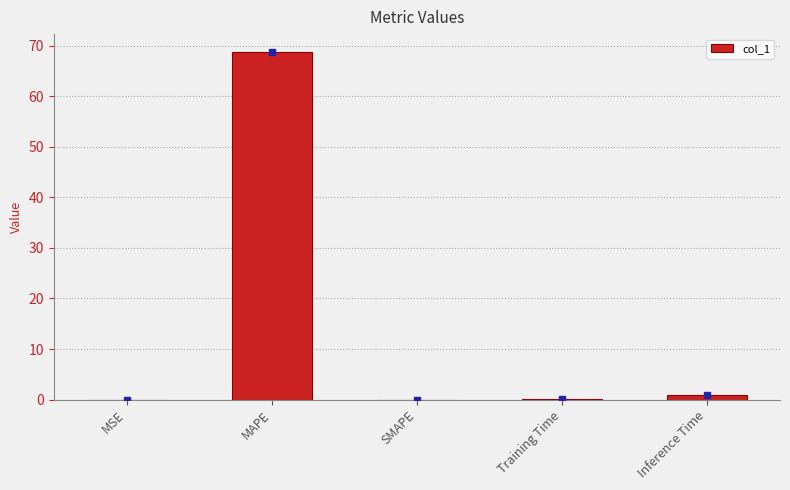

Which category has the highest value across all series?

MAPE